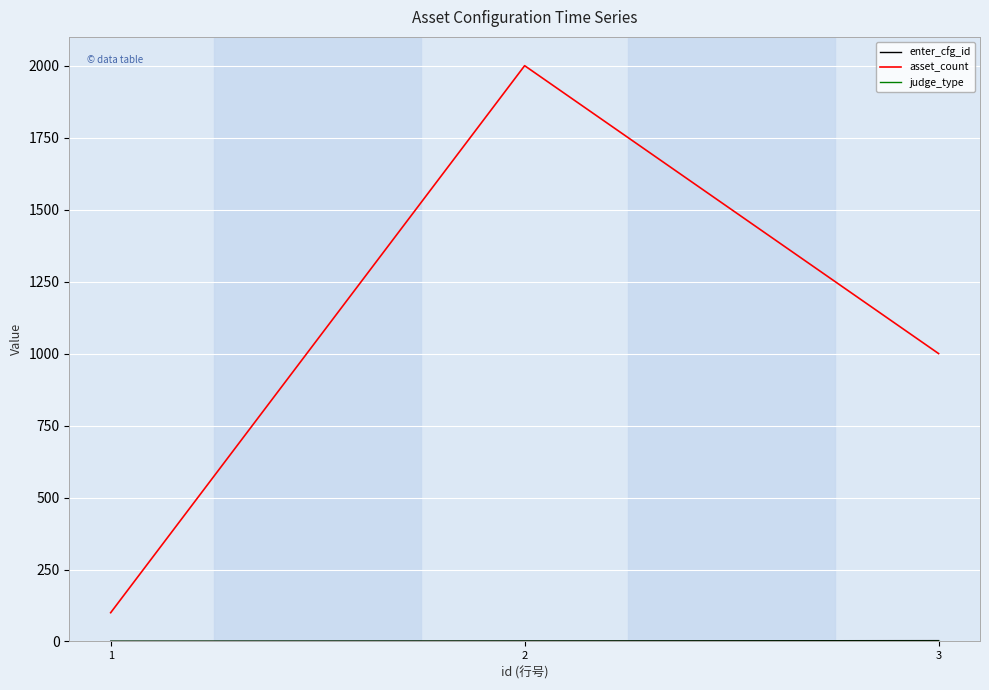

What value does the asset_count series have at 3, to the nearest 10?

1000